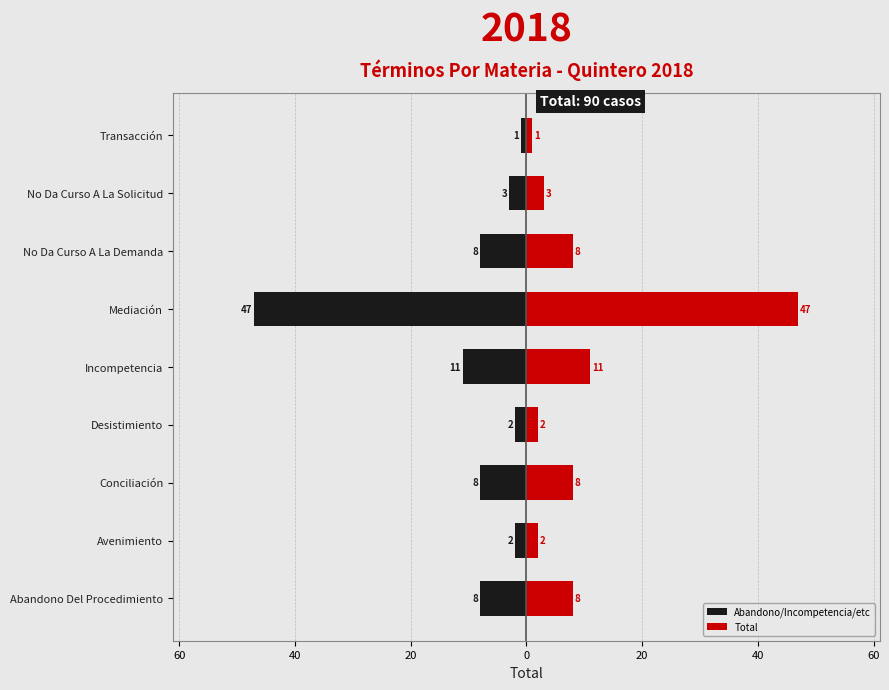

Which series changed the most between 80 and 0?

Abandono/Incompetencia/etc